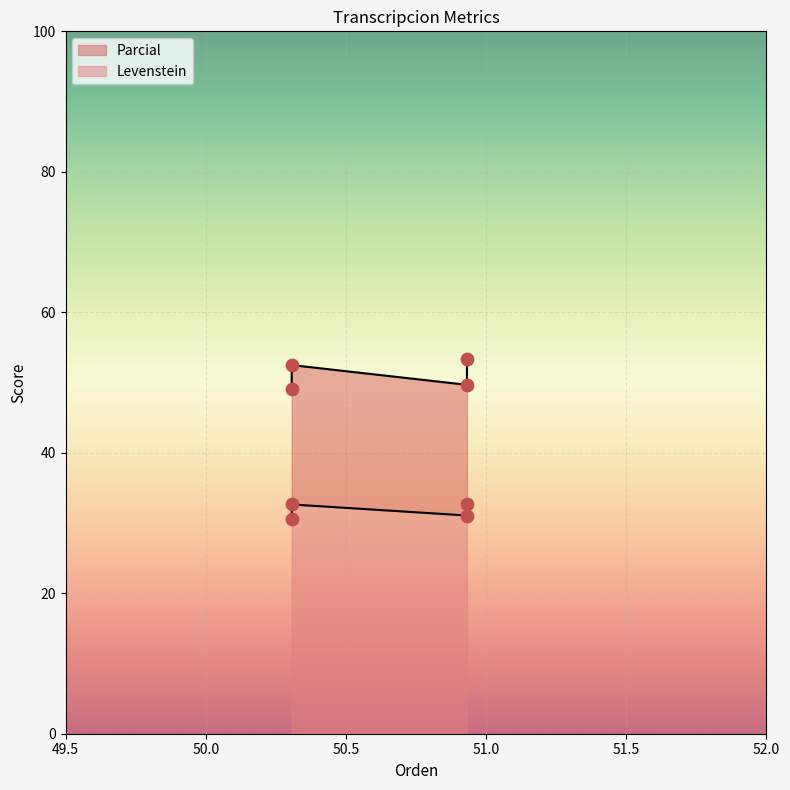

Which series has the largest Y range (max minus min)?

Parcial